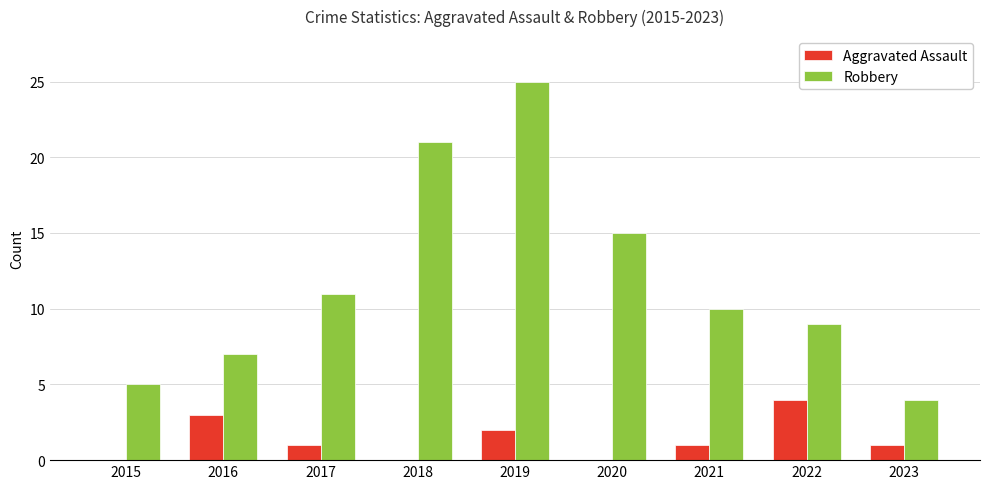

Which category has the highest value in the Aggravated Assault series?

2022